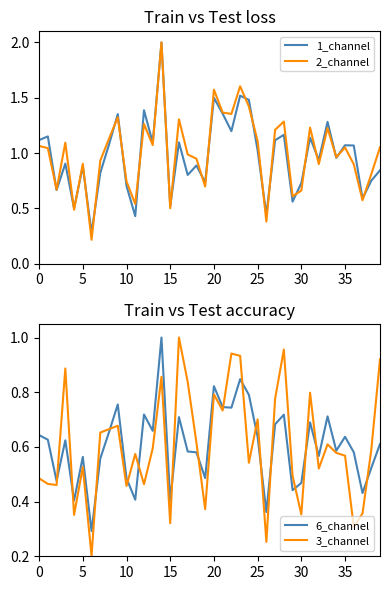

True or false: 1_channel has more than 2 interior local peaks.

True